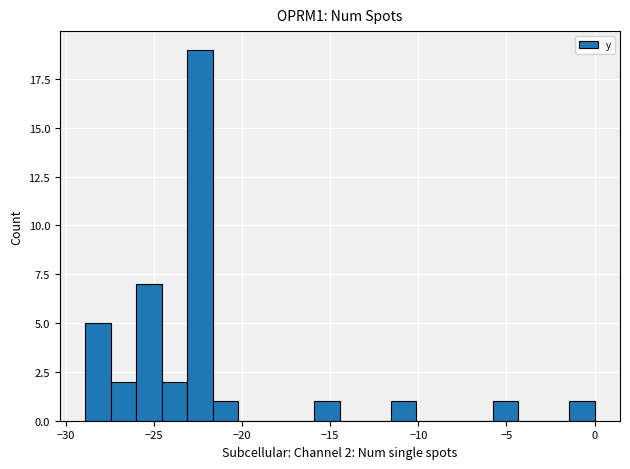

Around what value on the x-axis is the tallest bar? Give the approximate position of its centre, as read against the axis.

-22.5